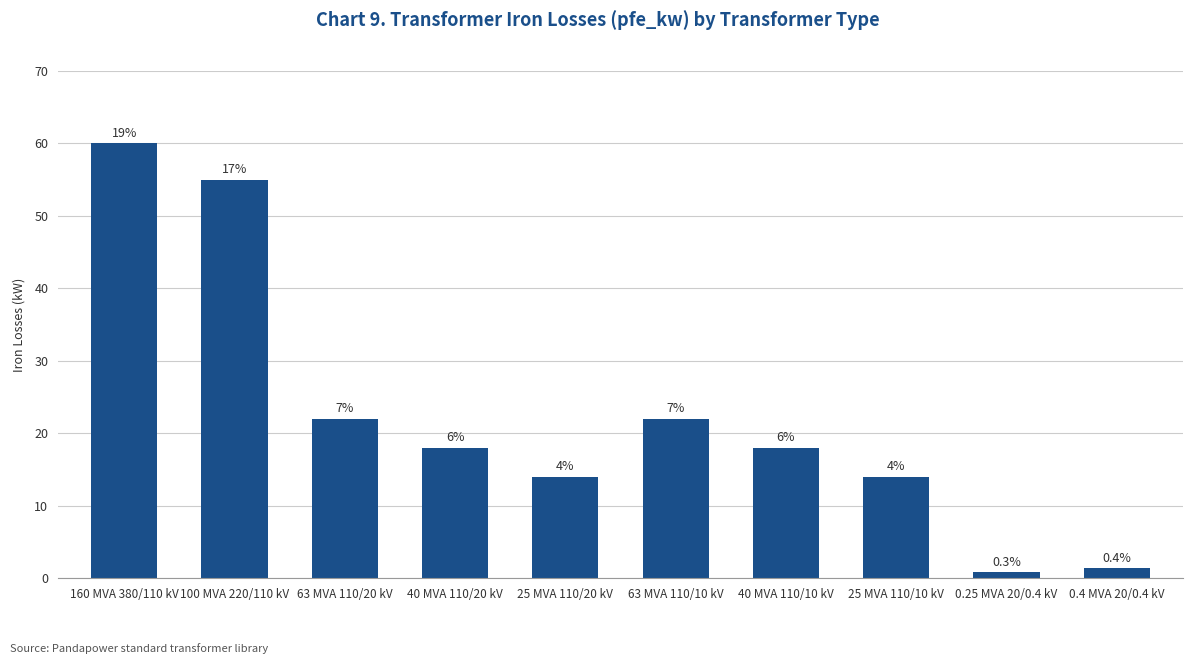

Which label corresponds to the largest value in the chart?

160 MVA 380/110 kV